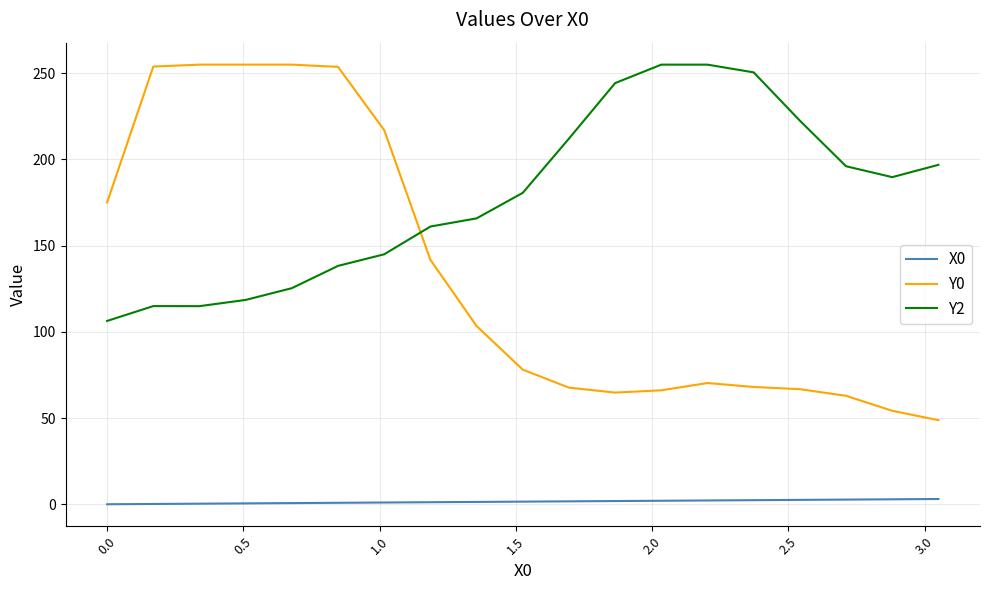

Which series has the largest total across all categories?

Y2